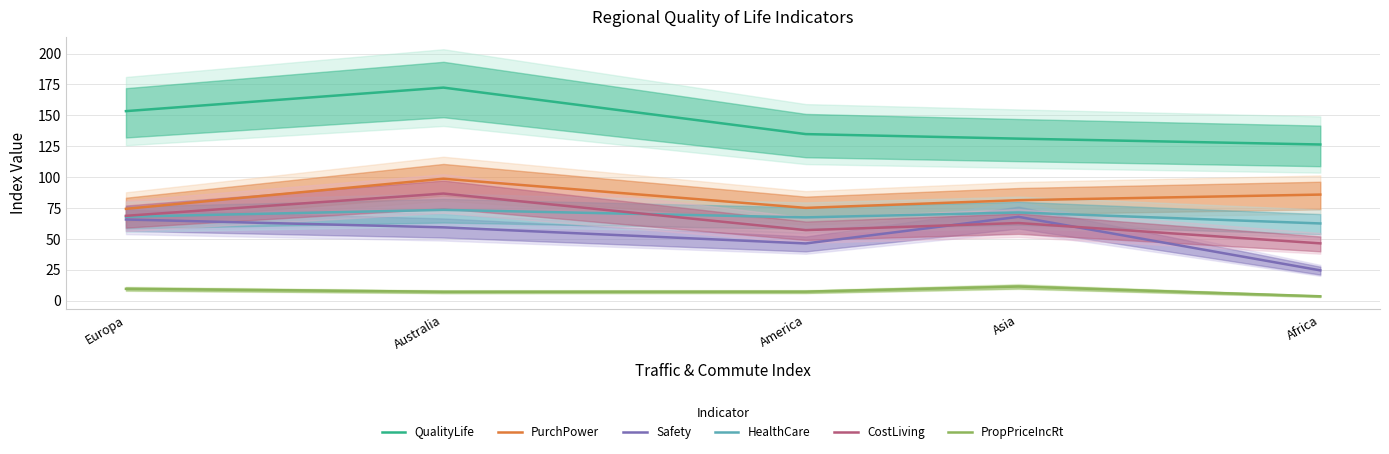

Between Europa and Australia, which series saw the biggest shift?

PurchPower